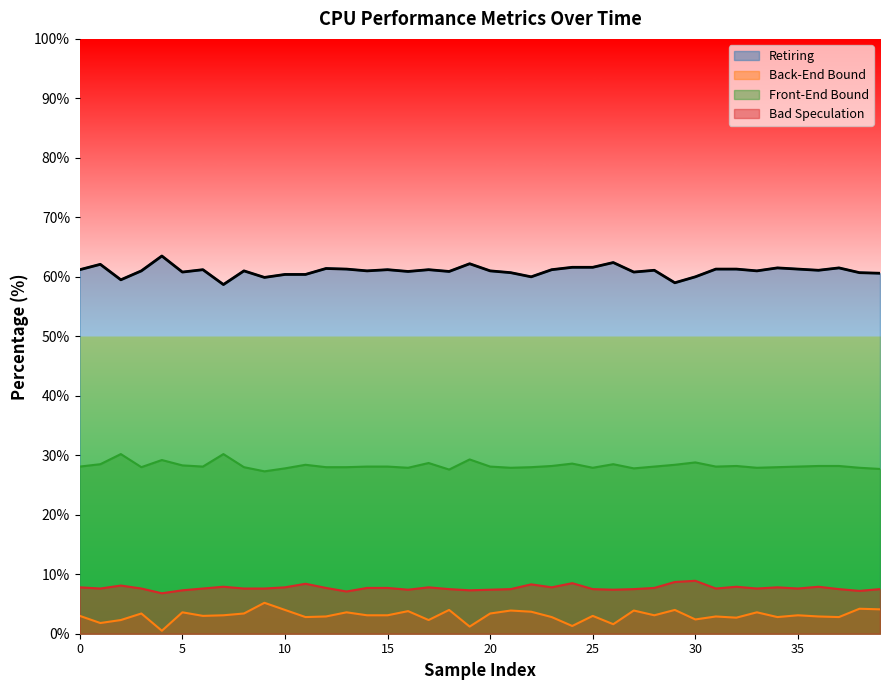

What is the minimum value for Back-End Bound?

0.5